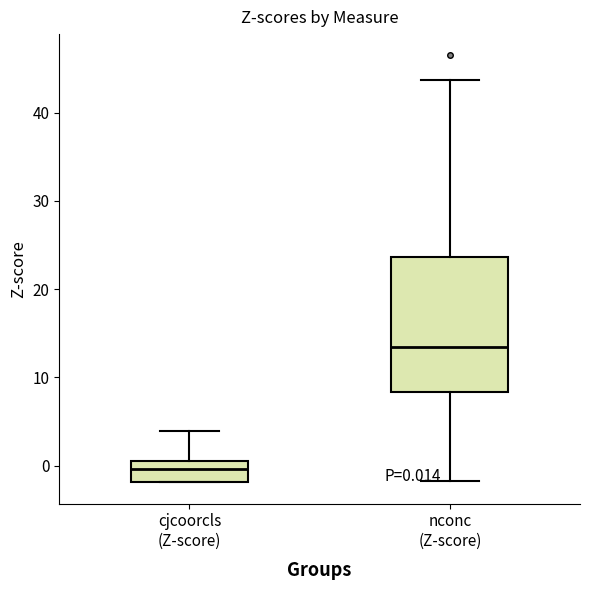

Which box has the highest median line?

nconc (Z-score)